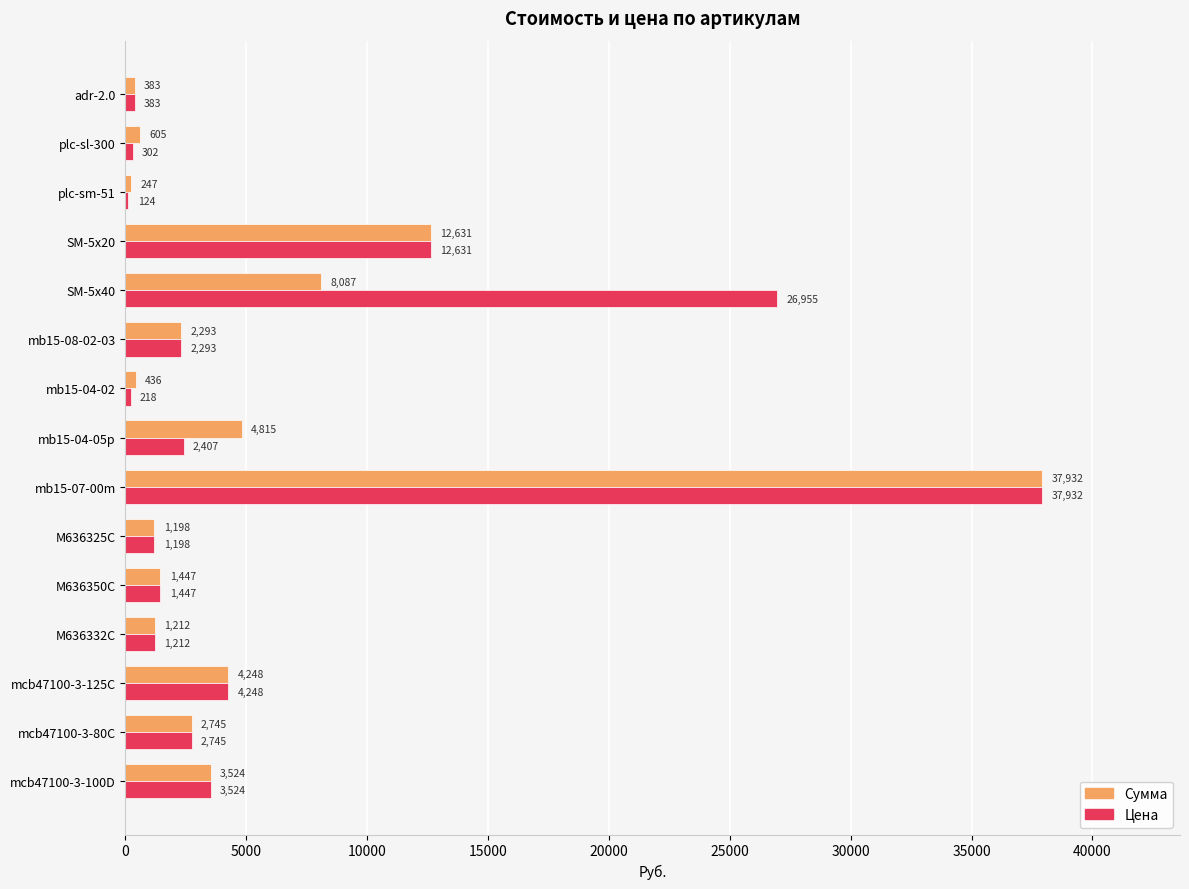

Which series changed the most between M636332C and plc-sm-51?

Цена